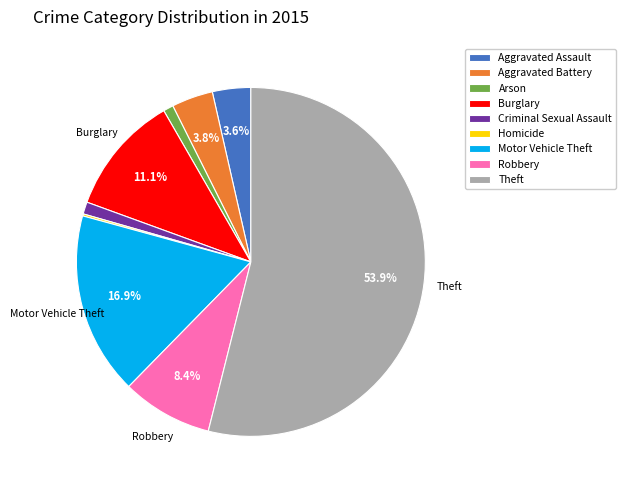

Between Aggravated Battery and Robbery, which is larger?

Robbery